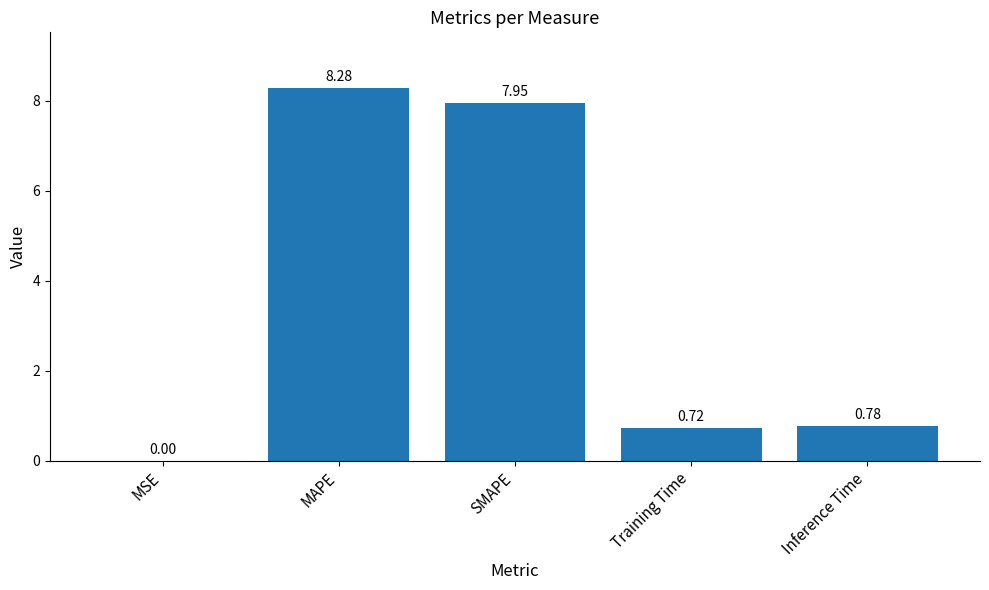

What is the sum of the values at Training Time and SMAPE?

8.7